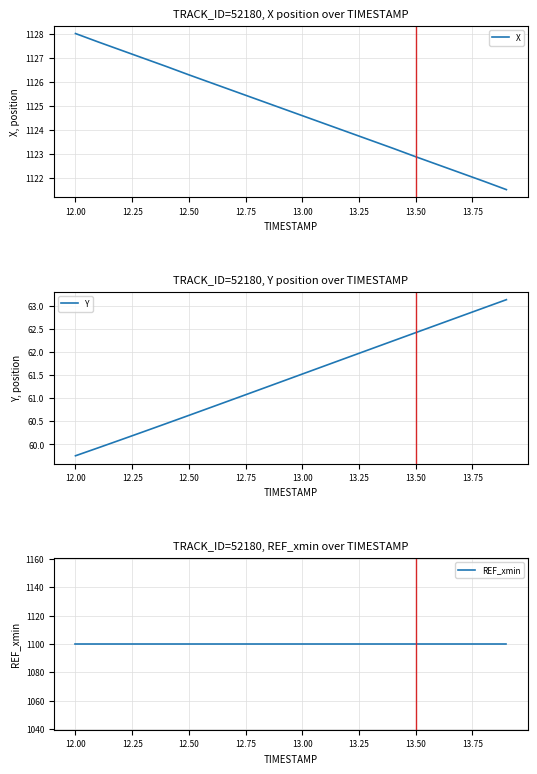

What is the average value of the Y series?

61.4